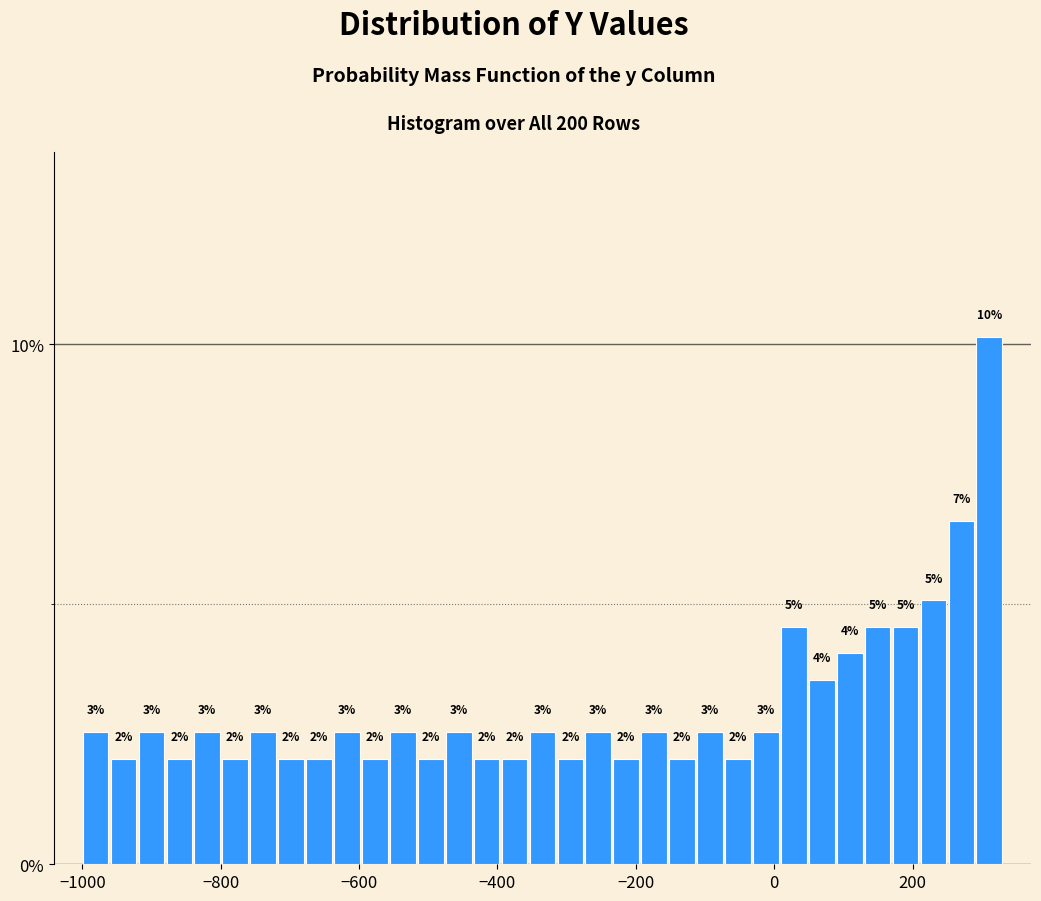

Read against the x-axis, roughly where is the centre of the tallest bar?

320